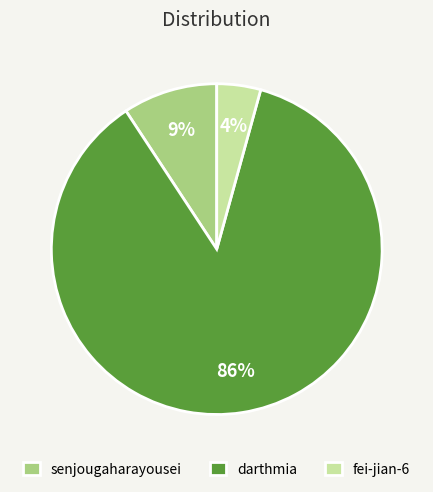

The fei-jian-6 slice represents 12% of the pie. True or false?

False